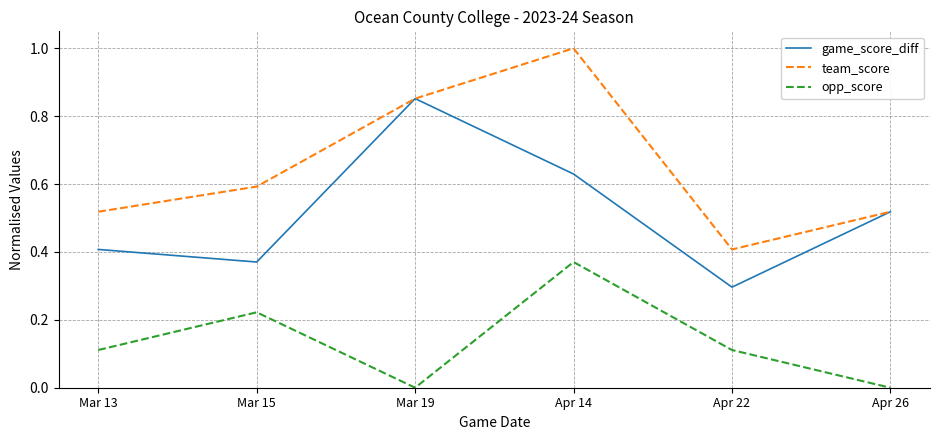

The value of game_score_diff at Mar 15 is 0.4. True or false?

True